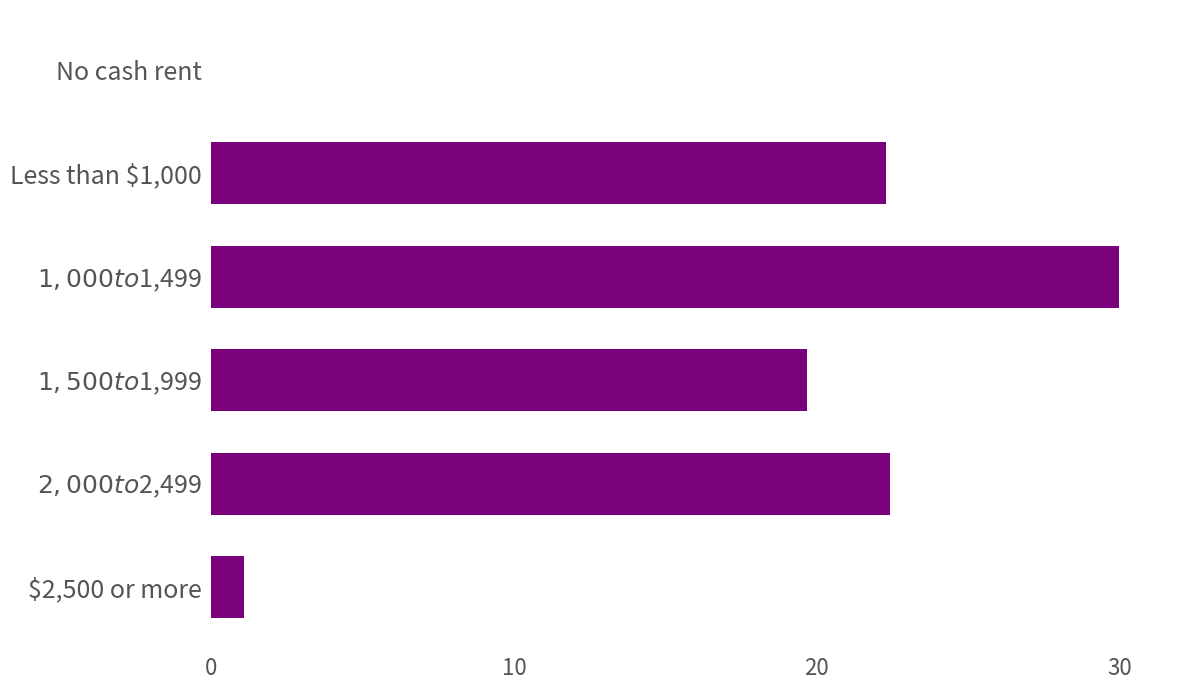

What is the maximum value shown in the chart?

30.0